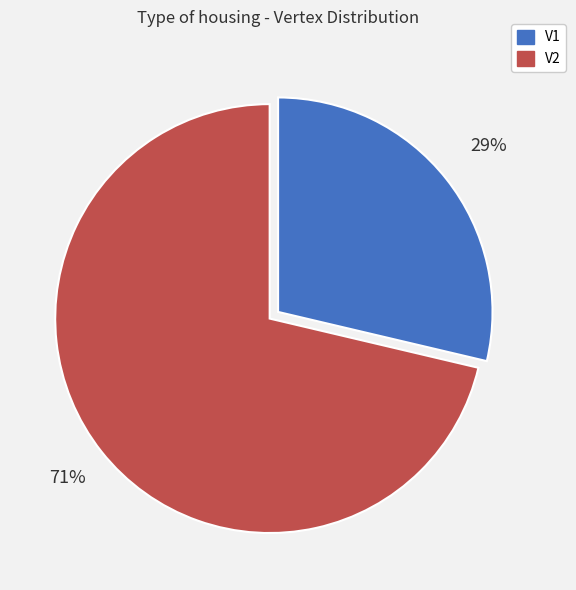

Do V2 and V1 together represent more than half of the pie?

Yes